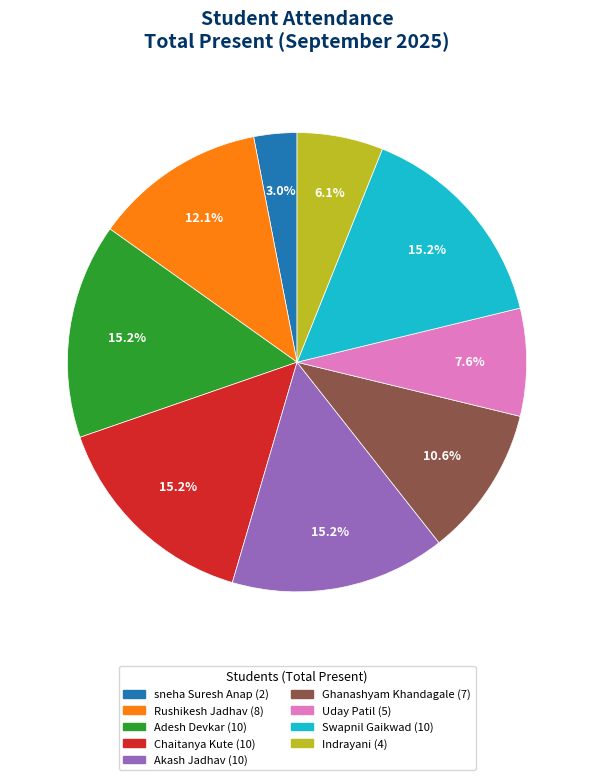

Which slice is the smallest?

sneha Suresh Anap